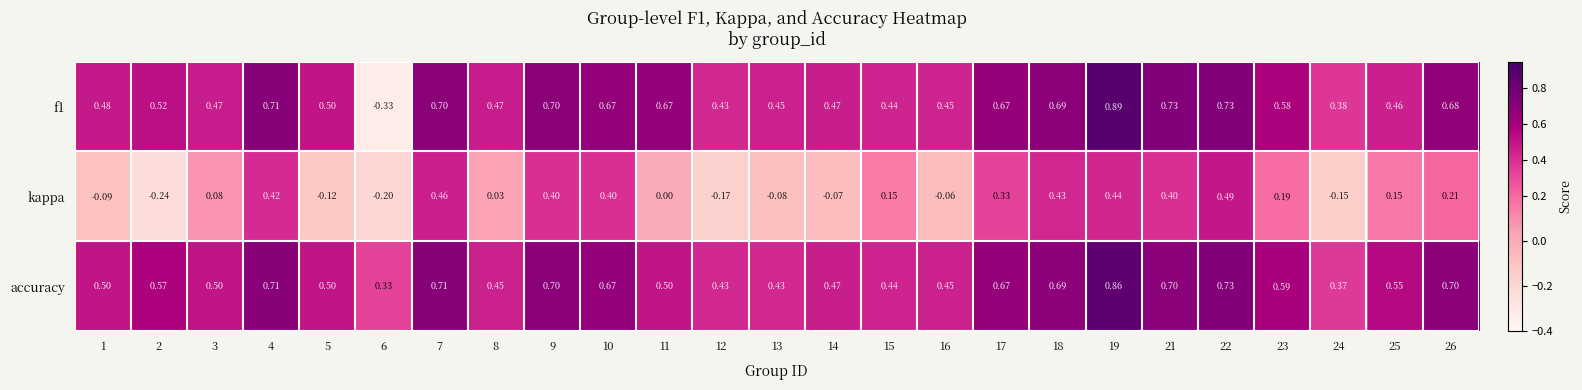

Which series has the widest spread of values?

f1